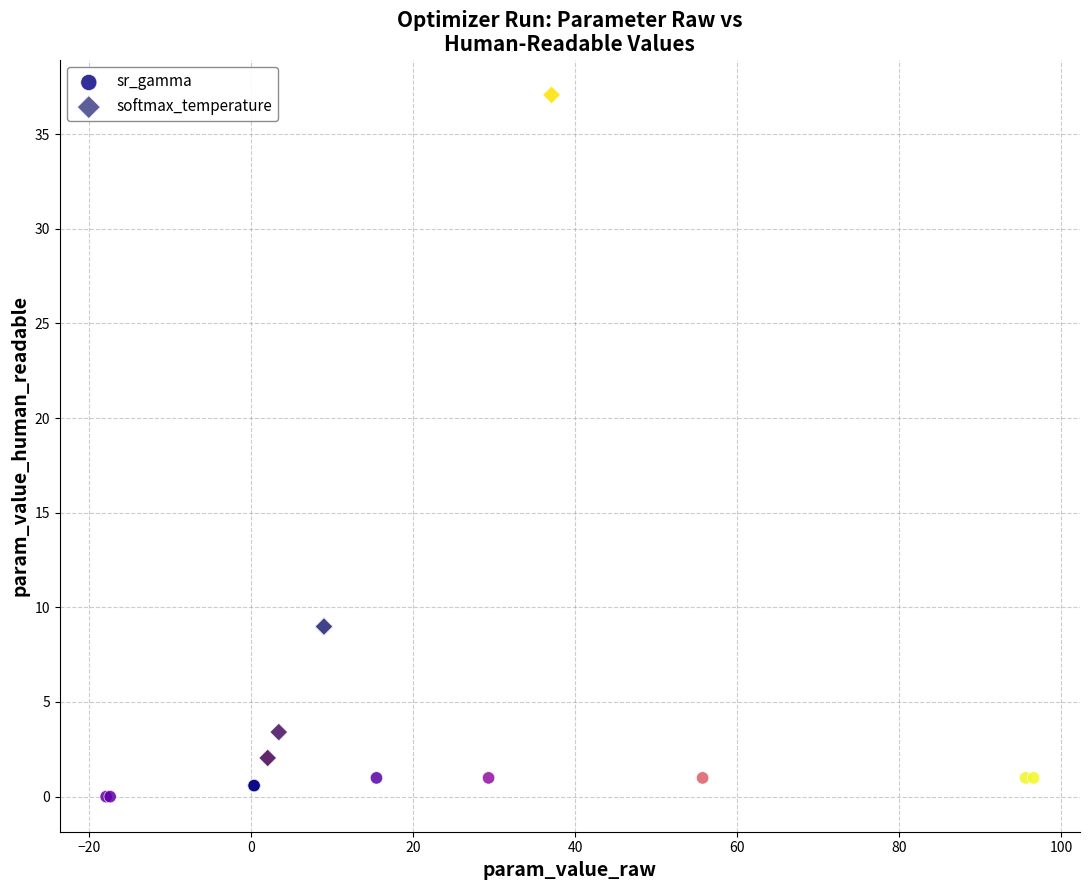

Which series reaches the minimum Y coordinate?

sr_gamma